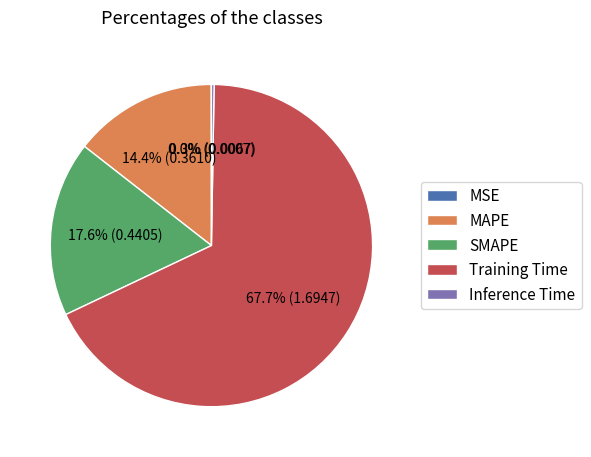

Does Training Time account for over 50% of the chart?

Yes